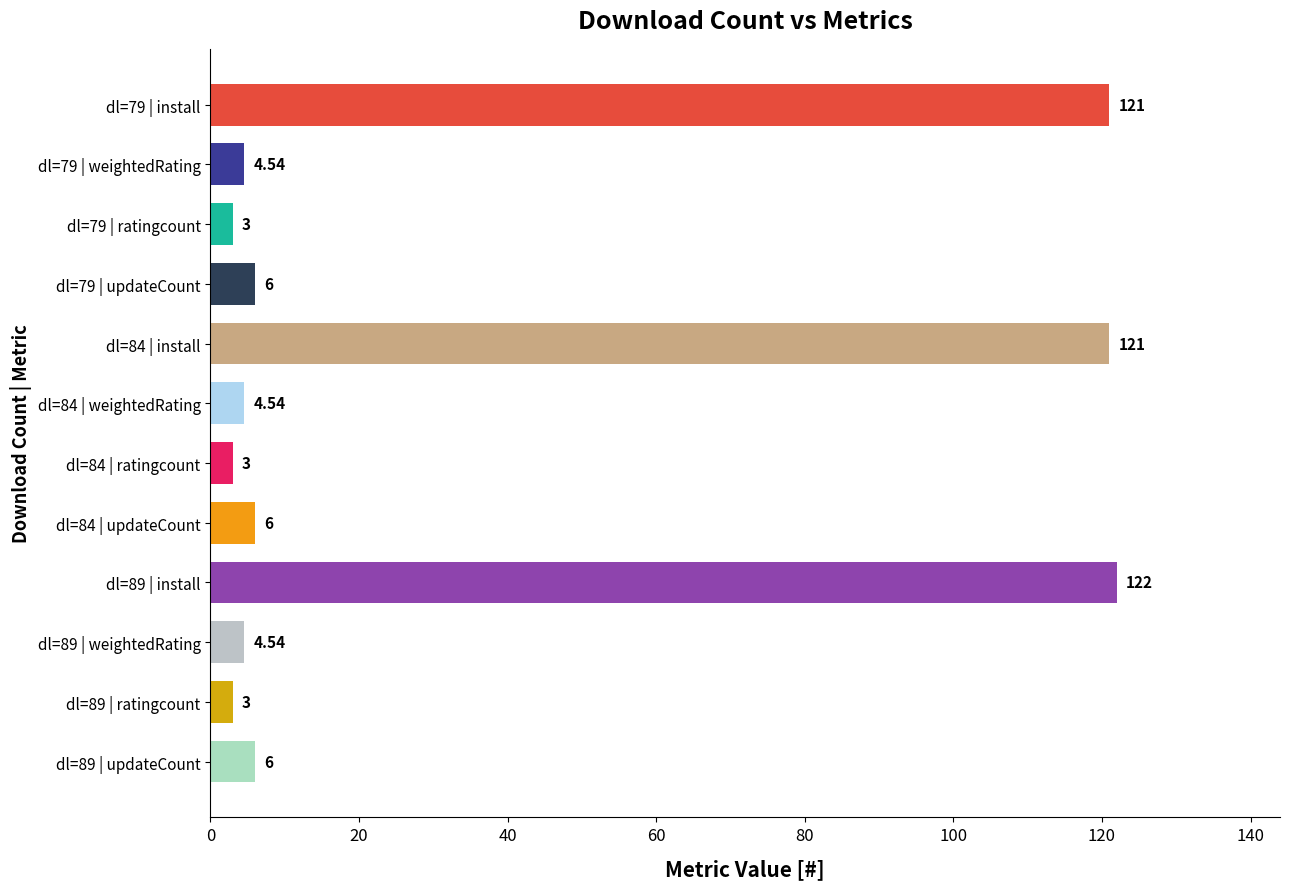

What is the difference between the maximum and minimum values?

119.0